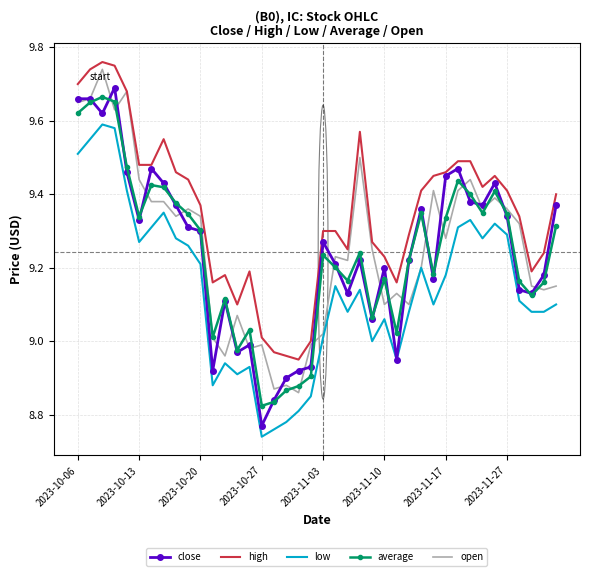

How many values in the average series are below 9?

6